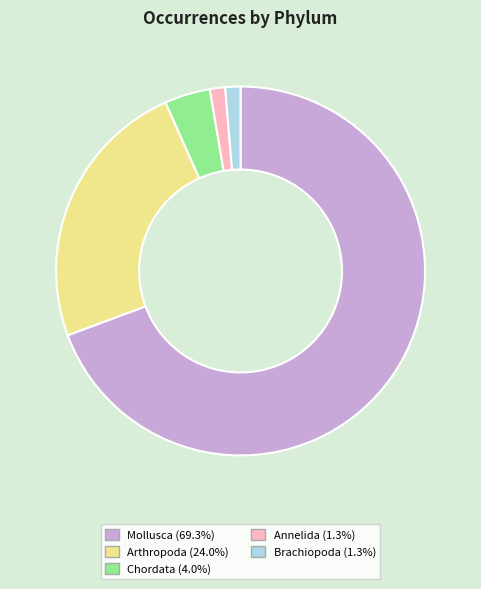

Which slice is the largest?

Mollusca